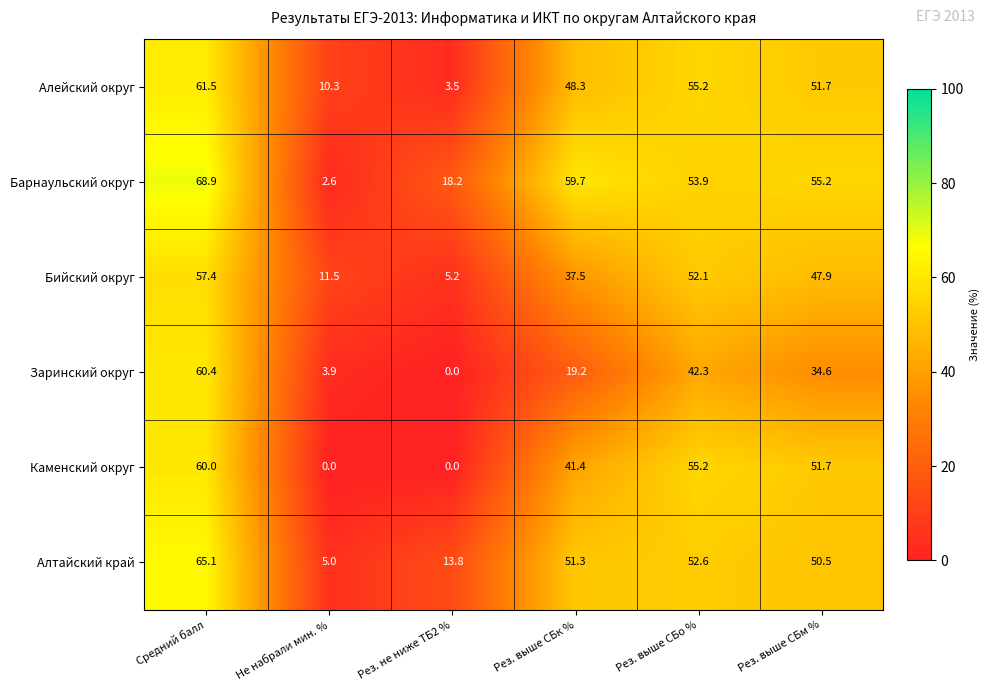

List the series in order of their peak value, highest first.

Барнаульский округ, Алтайский край, Алейский округ, Заринский округ, Каменский округ, Бийский округ